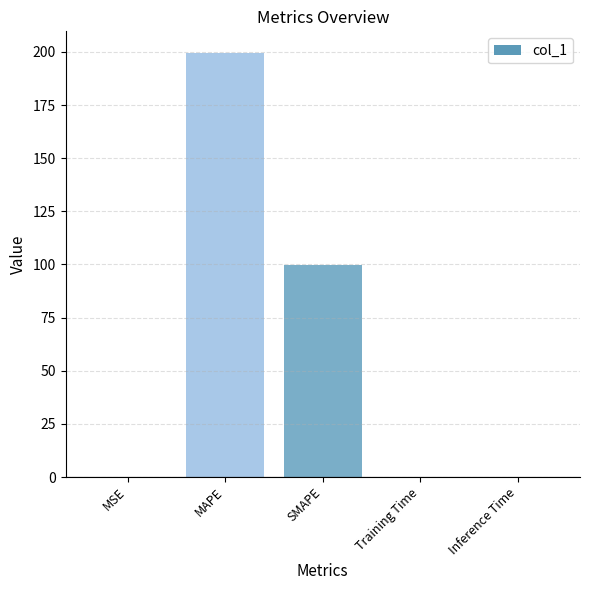

What is the sum of all values?

299.6